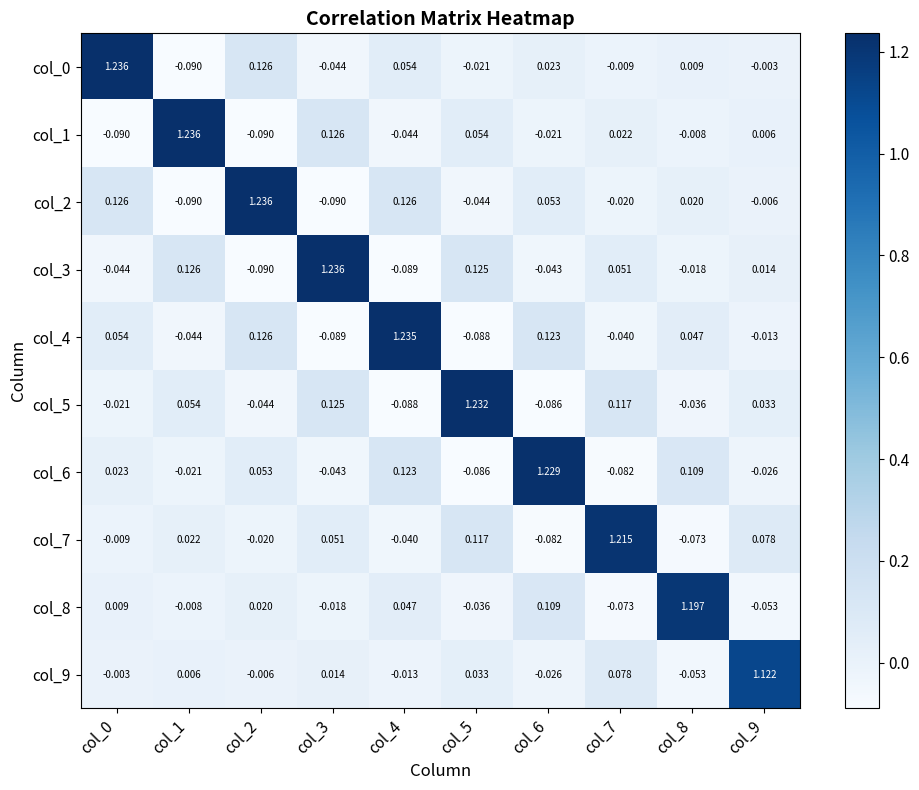

Is the value of col_8 at col_7 greater than the value of col_5 at col_2?

No